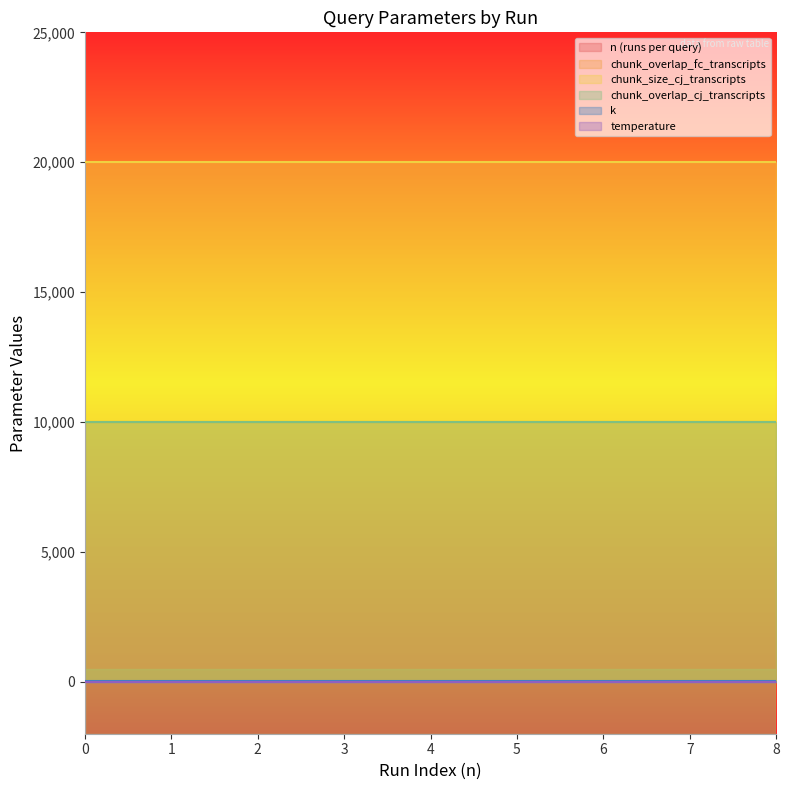

True or false: k has more than 0 points higher than both neighbors.

False